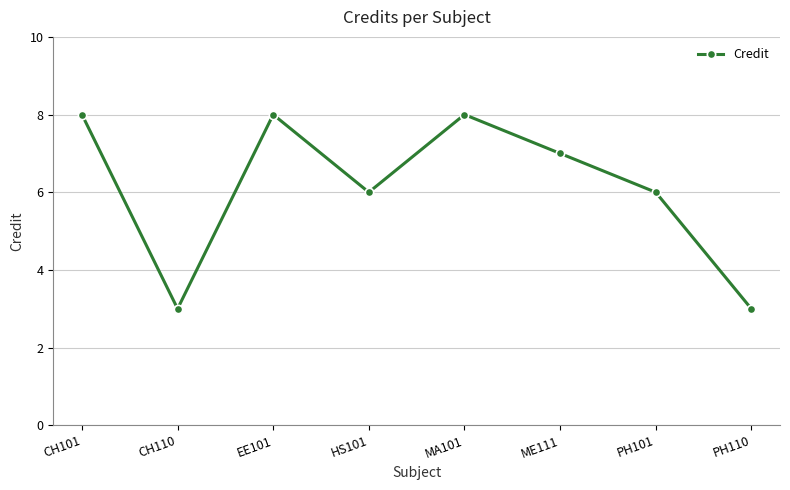

At which label does the data first exceed 7?

CH101